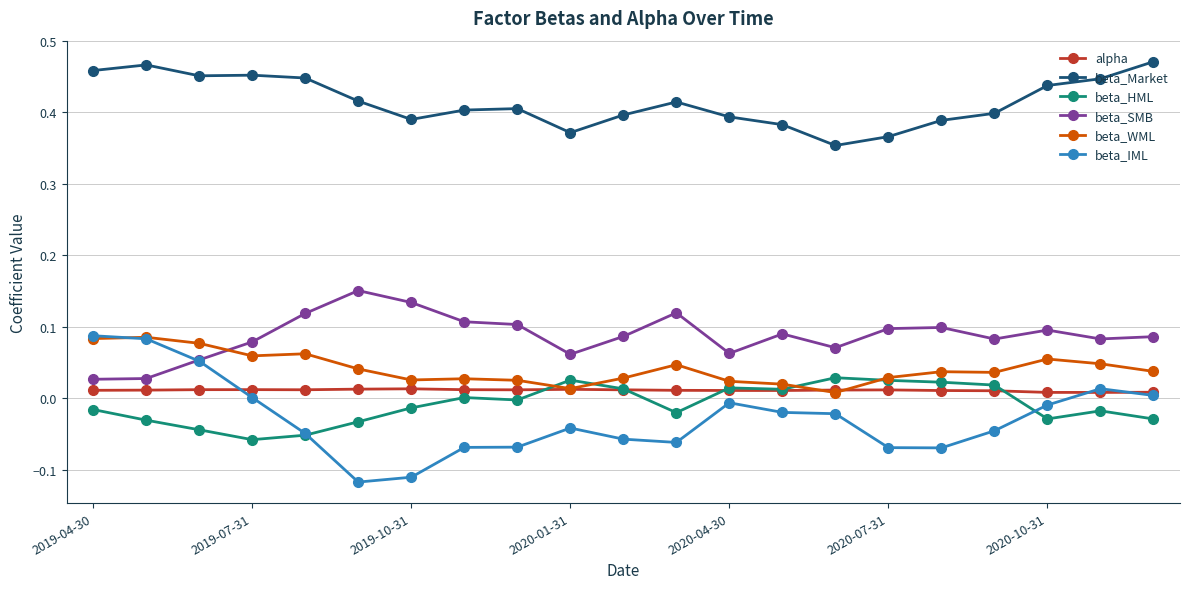

What are all the series names shown in the legend?

alpha, beta_Market, beta_HML, beta_SMB, beta_WML, beta_IML